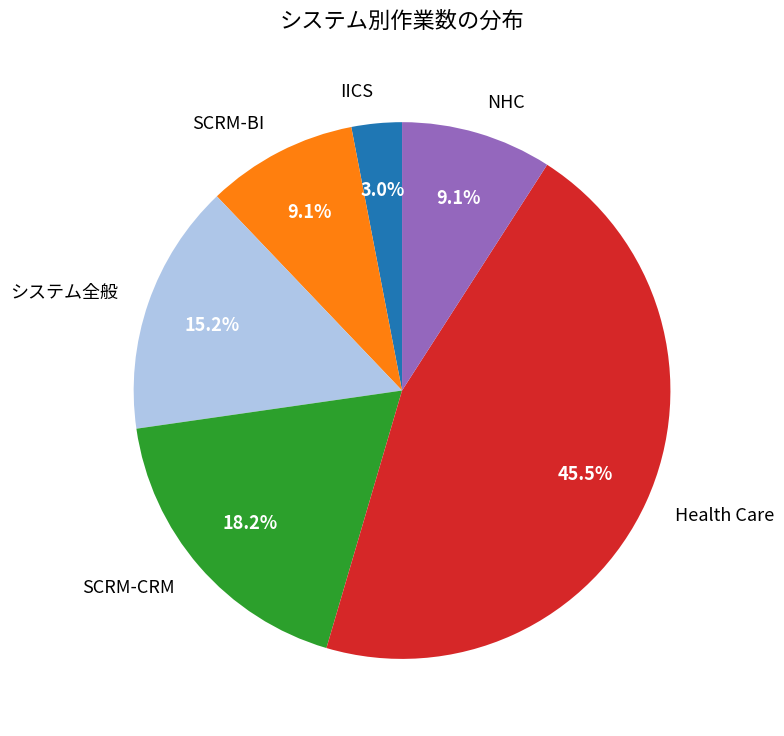

Do SCRM-BI and NHC together represent more than half of the pie?

No